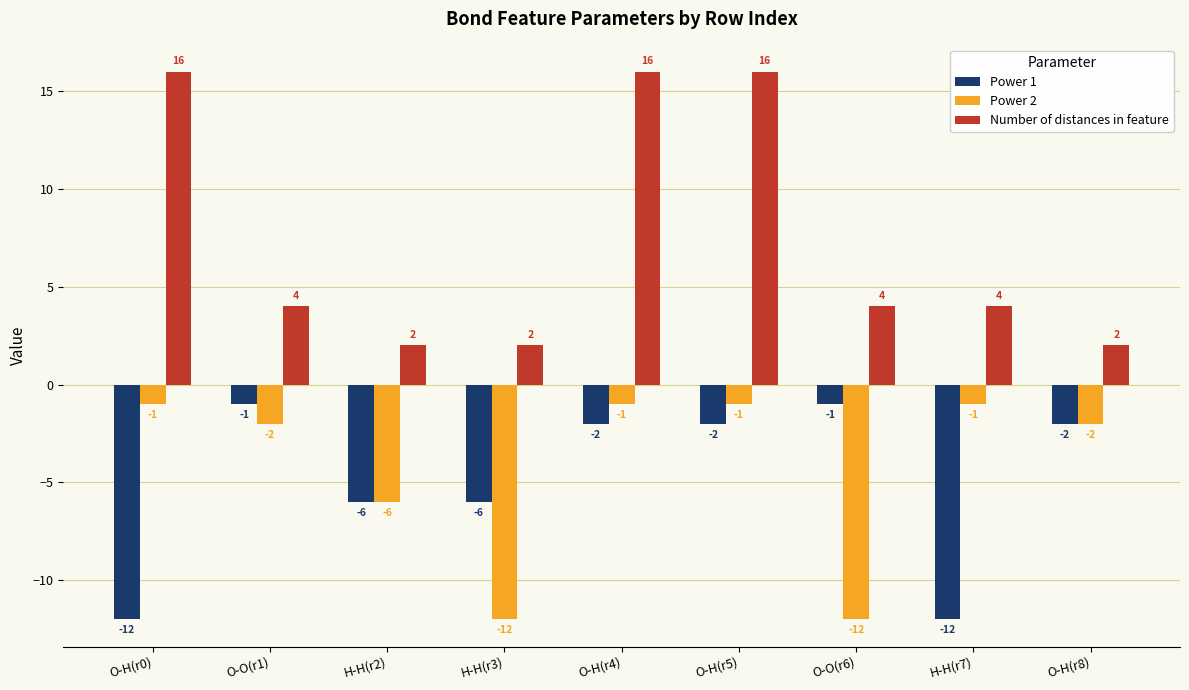

How many Number of distances in feature values are between 2 and 16?

9